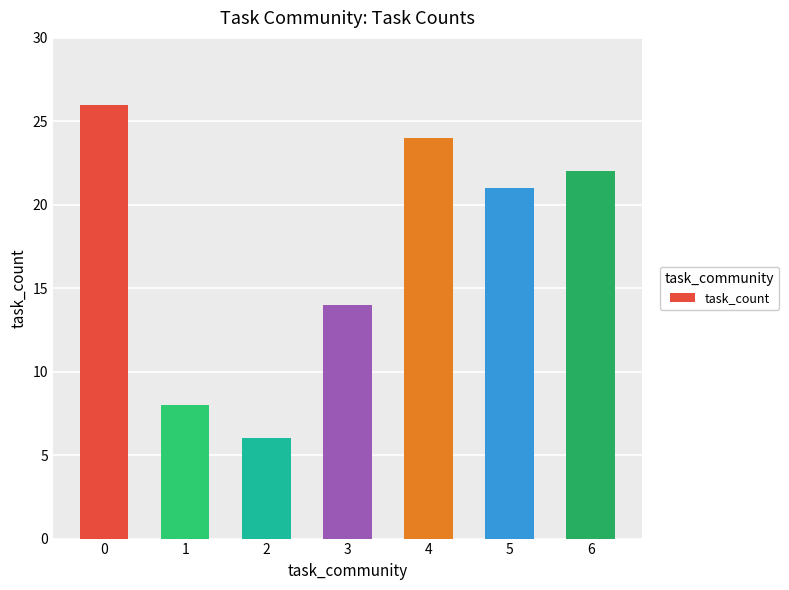

What is the difference between the values at 4 and 1?

16